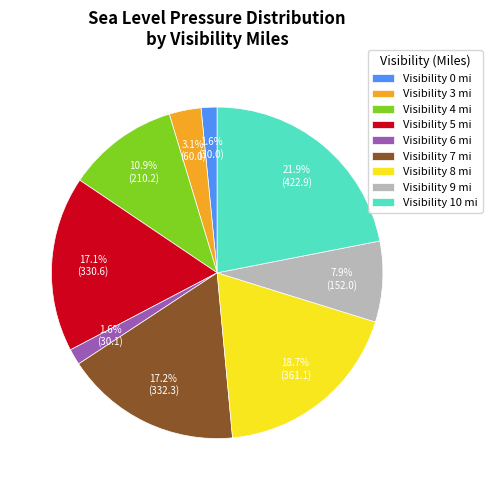

Approximately how many times larger is the value at Visibility 4 mi compared to Visibility 9 mi?

1.4